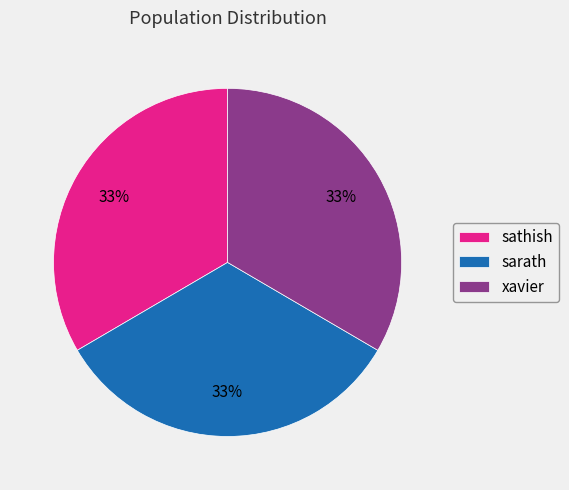

Is there any slice that represents more than half of the pie?

No